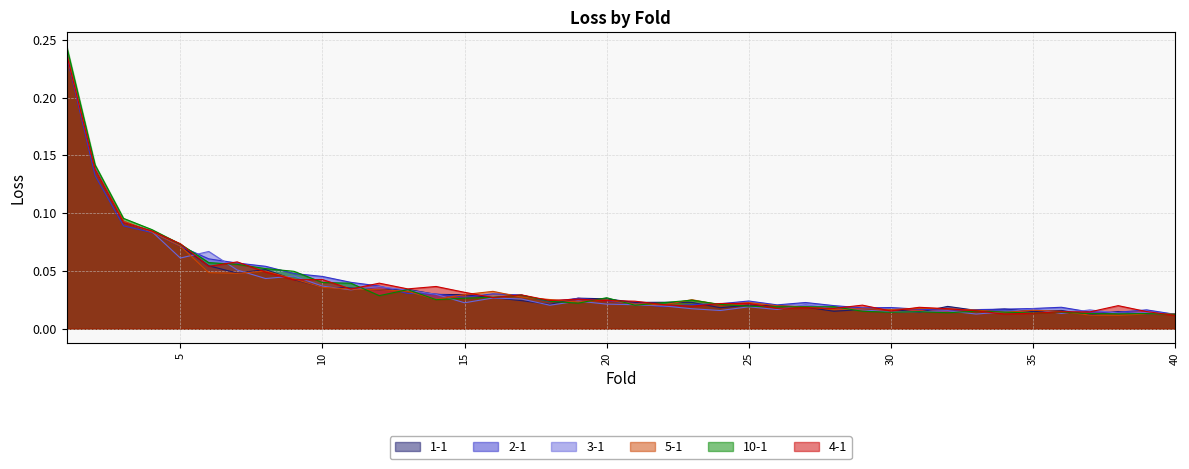

Reading left to right, transcribe all the data shown in this chart.

1-1: 1=0.2	2=0.1	3=0.1	4=0.1	5=0.1	6=0.1	7=0.0	8=0.1	9=0.0	10=0.0	11=0.0	12=0.0	13=0.0	14=0.0	15=0.0	16=0.0	17=0.0	18=0.0	19=0.0	20=0.0	21=0.0	22=0.0	23=0.0	24=0.0	25=0.0	26=0.0	27=0.0	28=0.0	29=0.0	30=0.0	31=0.0	32=0.0	33=0.0	34=0.0	35=0.0	36=0.0	37=0.0	38=0.0	39=0.0	40=0.0
2-1: 1=0.2	2=0.1	3=0.1	4=0.1	5=0.1	6=0.1	7=0.1	8=0.1	9=0.0	10=0.0	11=0.0	12=0.0	13=0.0	14=0.0	15=0.0	16=0.0	17=0.0	18=0.0	19=0.0	20=0.0	21=0.0	22=0.0	23=0.0	24=0.0	25=0.0	26=0.0	27=0.0	28=0.0	29=0.0	30=0.0	31=0.0	32=0.0	33=0.0	34=0.0	35=0.0	36=0.0	37=0.0	38=0.0	39=0.0	40=0.0
3-1: 1=0.2	2=0.1	3=0.1	4=0.1	5=0.1	6=0.1	7=0.1	8=0.0	9=0.0	10=0.0	11=0.0	12=0.0	13=0.0	14=0.0	15=0.0	16=0.0	17=0.0	18=0.0	19=0.0	20=0.0	21=0.0	22=0.0	23=0.0	24=0.0	25=0.0	26=0.0	27=0.0	28=0.0	29=0.0	30=0.0	31=0.0	32=0.0	33=0.0	34=0.0	35=0.0	36=0.0	37=0.0	38=0.0	39=0.0	40=0.0
5-1: 1=0.2	2=0.1	3=0.1	4=0.1	5=0.1	6=0.0	7=0.0	8=0.0	9=0.0	10=0.0	11=0.0	12=0.0	13=0.0	14=0.0	15=0.0	16=0.0	17=0.0	18=0.0	19=0.0	20=0.0	21=0.0	22=0.0	23=0.0	24=0.0	25=0.0	26=0.0	27=0.0	28=0.0	29=0.0	30=0.0	31=0.0	32=0.0	33=0.0	34=0.0	35=0.0	36=0.0	37=0.0	38=0.0	39=0.0	40=0.0
10-1: 1=0.2	2=0.1	3=0.1	4=0.1	5=0.1	6=0.1	7=0.1	8=0.1	9=0.0	10=0.0	11=0.0	12=0.0	13=0.0	14=0.0	15=0.0	16=0.0	17=0.0	18=0.0	19=0.0	20=0.0	21=0.0	22=0.0	23=0.0	24=0.0	25=0.0	26=0.0	27=0.0	28=0.0	29=0.0	30=0.0	31=0.0	32=0.0	33=0.0	34=0.0	35=0.0	36=0.0	37=0.0	38=0.0	39=0.0	40=0.0
4-1: 1=0.2	2=0.1	3=0.1	4=0.1	5=0.1	6=0.1	7=0.1	8=0.0	9=0.0	10=0.0	11=0.0	12=0.0	13=0.0	14=0.0	15=0.0	16=0.0	17=0.0	18=0.0	19=0.0	20=0.0	21=0.0	22=0.0	23=0.0	24=0.0	25=0.0	26=0.0	27=0.0	28=0.0	29=0.0	30=0.0	31=0.0	32=0.0	33=0.0	34=0.0	35=0.0	36=0.0	37=0.0	38=0.0	39=0.0	40=0.0